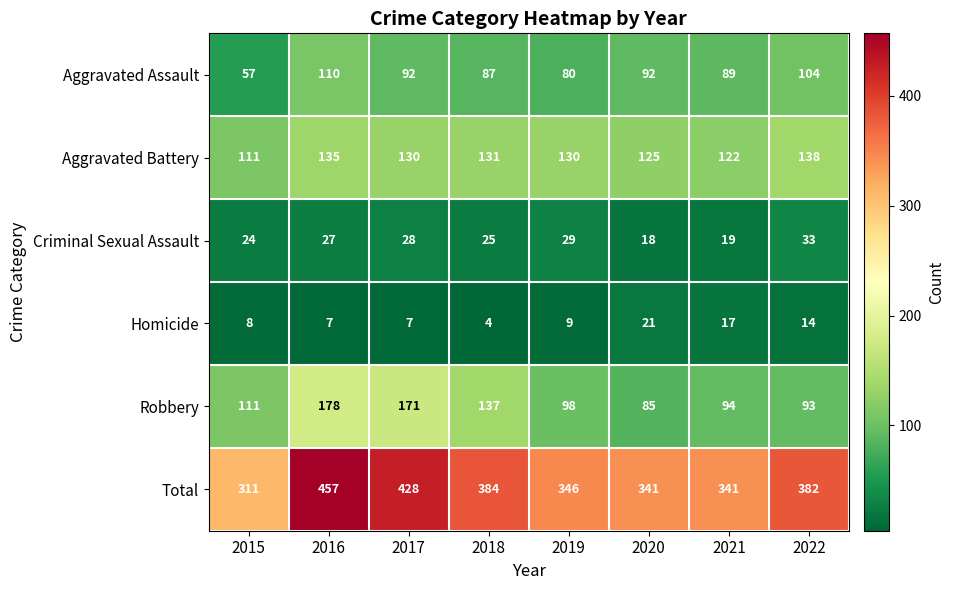

What is the difference between the highest and lowest values at 2017?

421